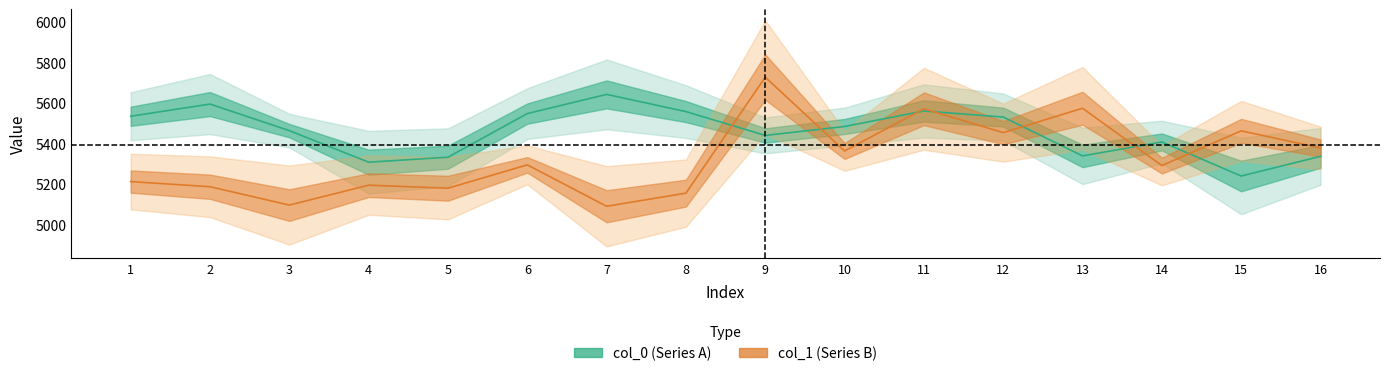

Reading left to right, transcribe all the data shown in this chart.

col_0: 5533.2	5593.4	5462.2	5306.2	5330.9	5546.4	5641.2	5556.2	5438.4	5482.6	5559.4	5529.1	5337.3	5406.1	5237.9	5335.0
col_1: 5210.4	5185.0	5094.2	5192.6	5177.6	5293.1	5088.4	5153.2	5726.5	5361.7	5570.2	5452.3	5572.7	5289.6	5461.1	5376.4